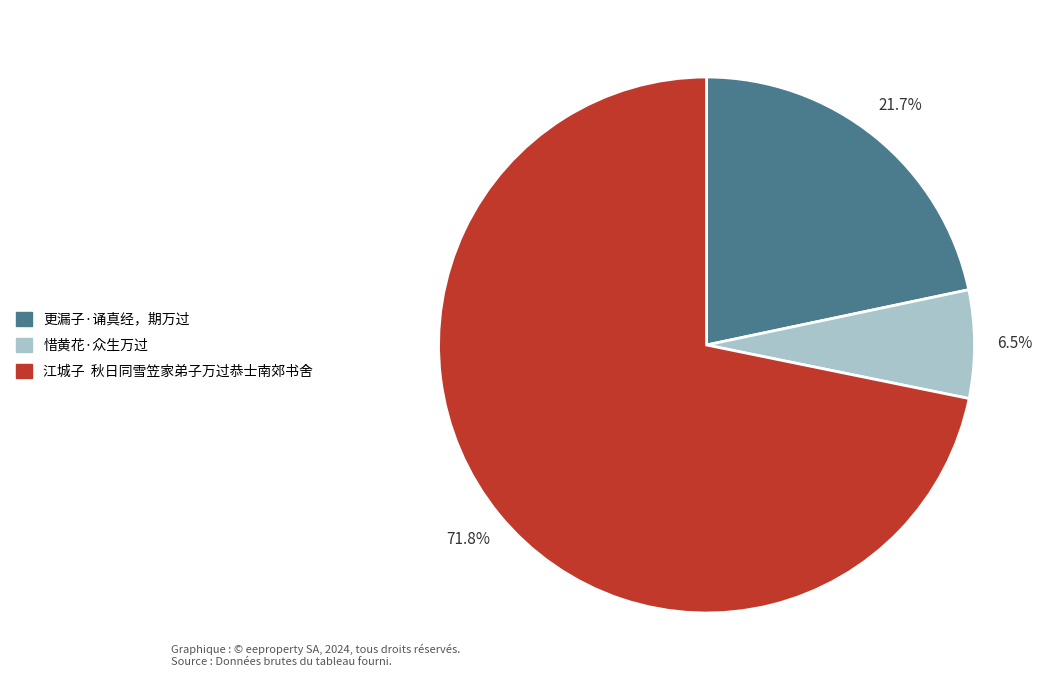

Rank the categories by value from highest to lowest.

江城子 秋日同雪笠家弟子万过恭士南郊书舍, 更漏子·诵真经，期万过, 惜黄花·众生万过